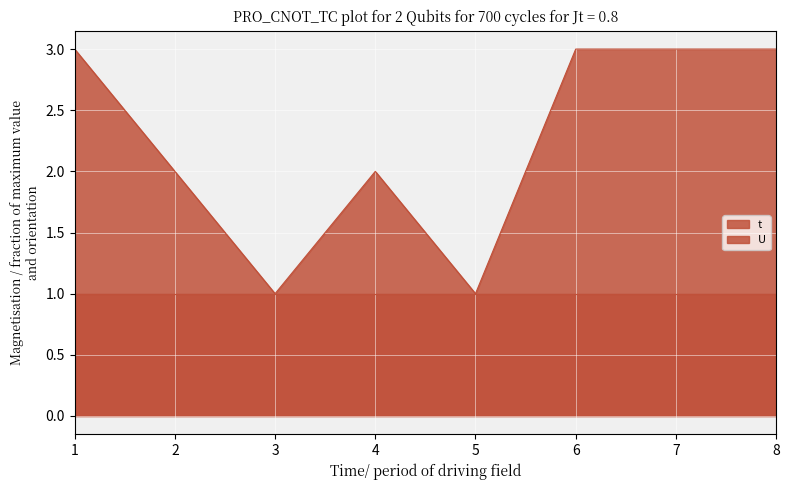

Count the values in the range 2 to 3.

6